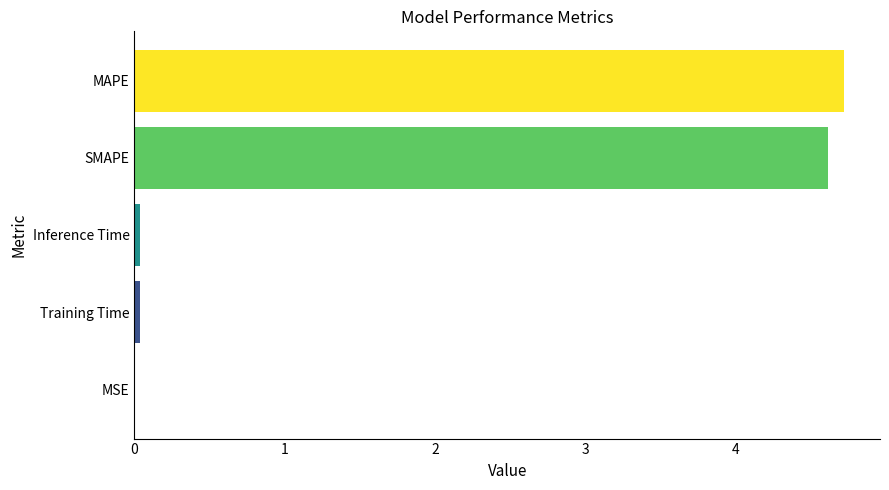

Are the bars horizontal?

Yes